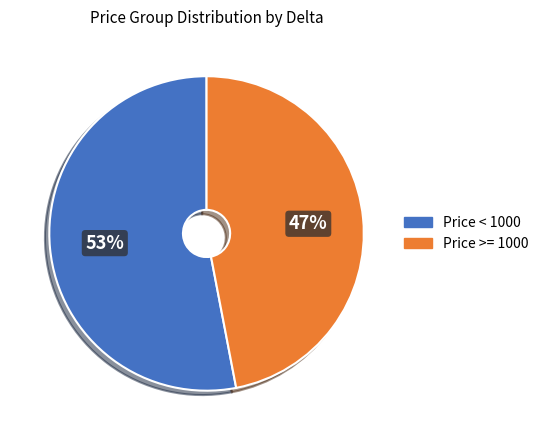

Between Price >= 1000 and Price < 1000, which is larger?

Price < 1000